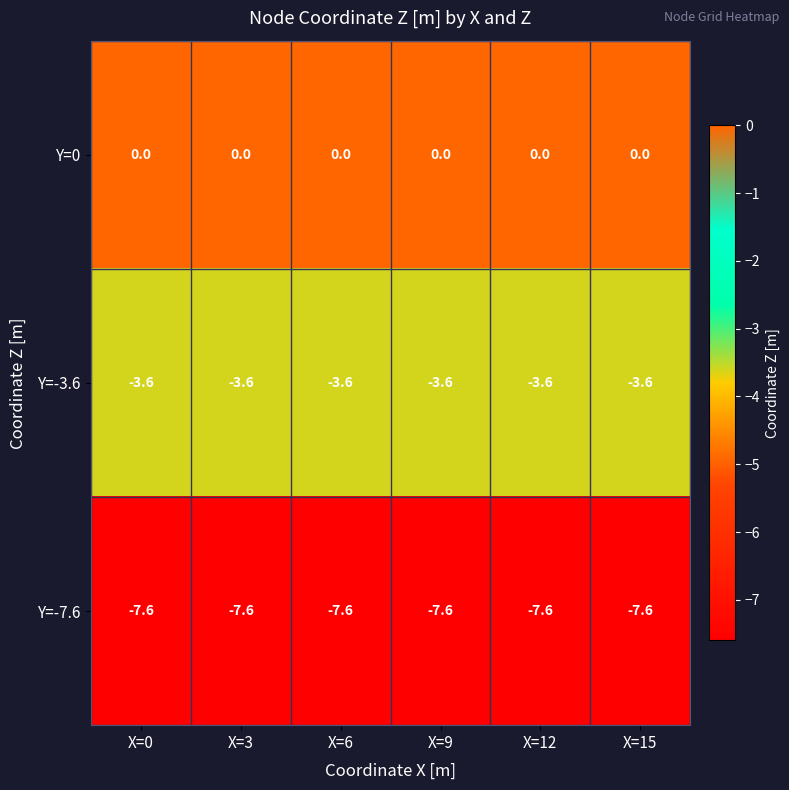

What is the spread (max minus min) of values at X=12?

7.6